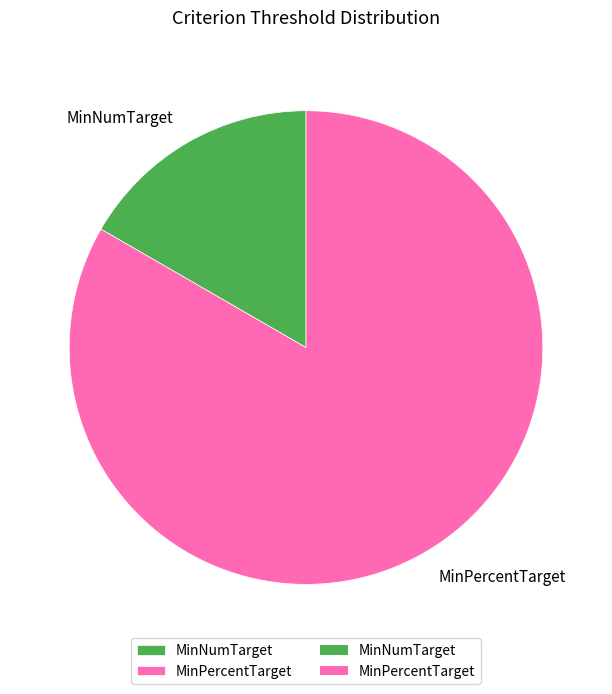

Which category has the smallest portion of the pie?

MinNumTarget